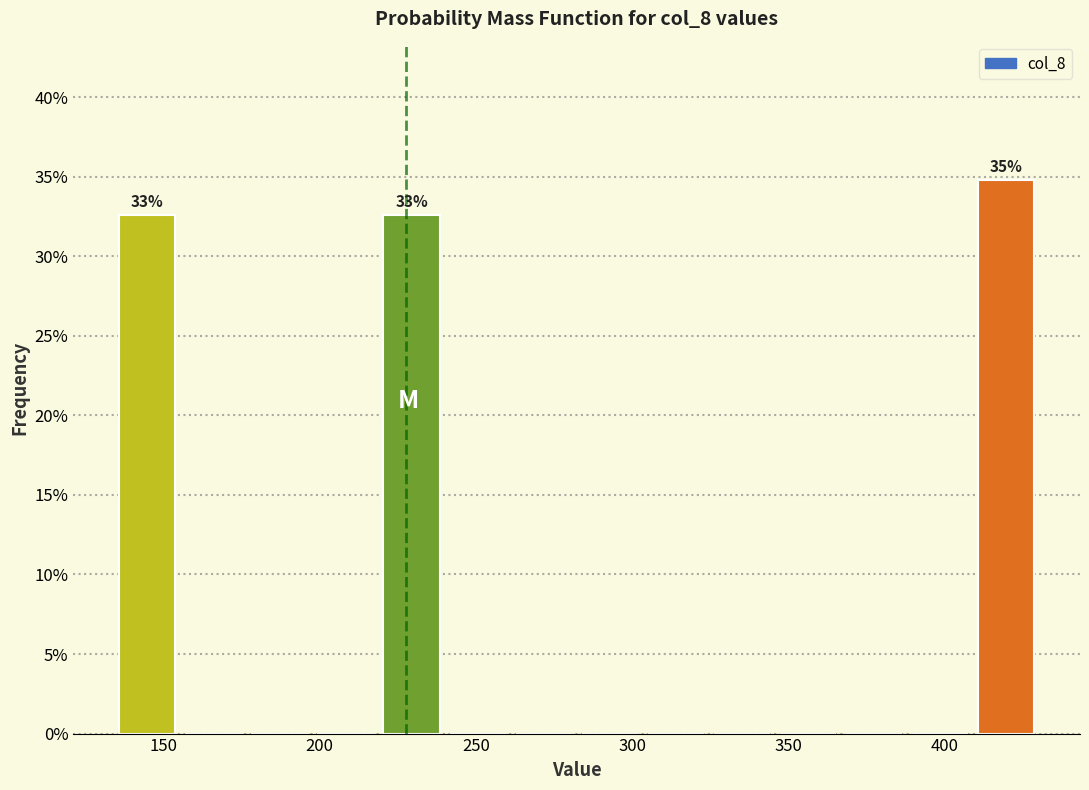

Which range on the x-axis has the tallest bar?

410 to 430